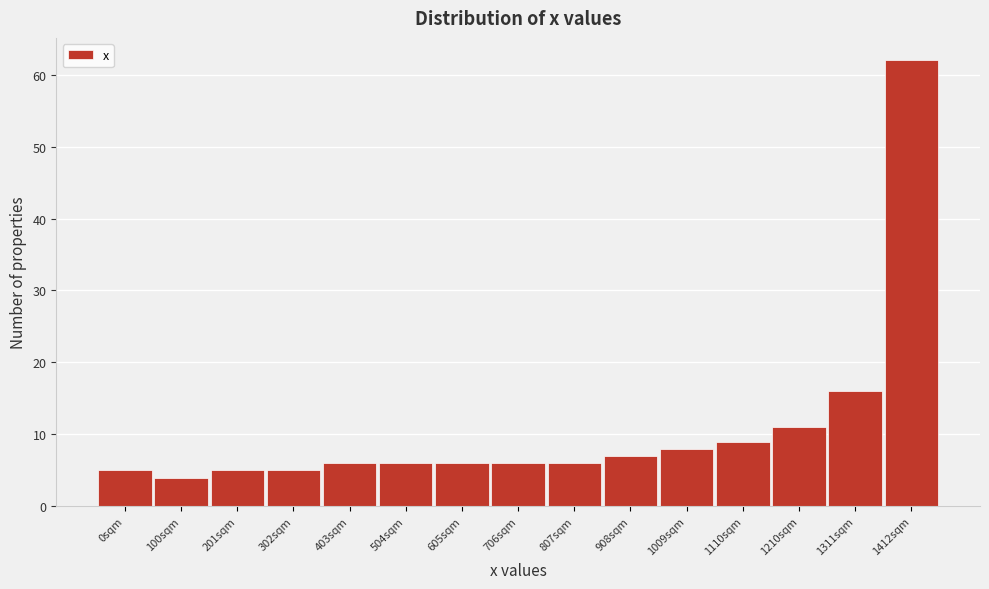

Reading left to right, transcribe all the data shown in this chart.

0sqm=5	100sqm=4	201sqm=5	302sqm=5	403sqm=6	504sqm=6	605sqm=6	706sqm=6	807sqm=6	908sqm=7	1009sqm=8	1110sqm=9	1210sqm=11	1311sqm=16	1412sqm=62